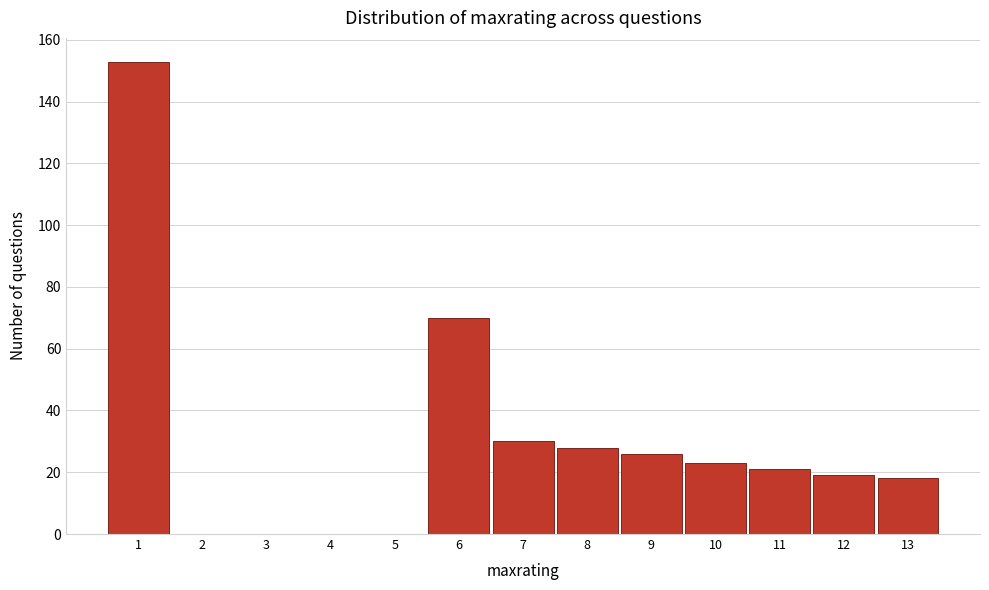

Reading left to right, transcribe all the data shown in this chart.

1=153	2=0	3=0	4=0	5=0	6=70	7=30	8=28	9=26	10=23	11=21	12=19	13=18